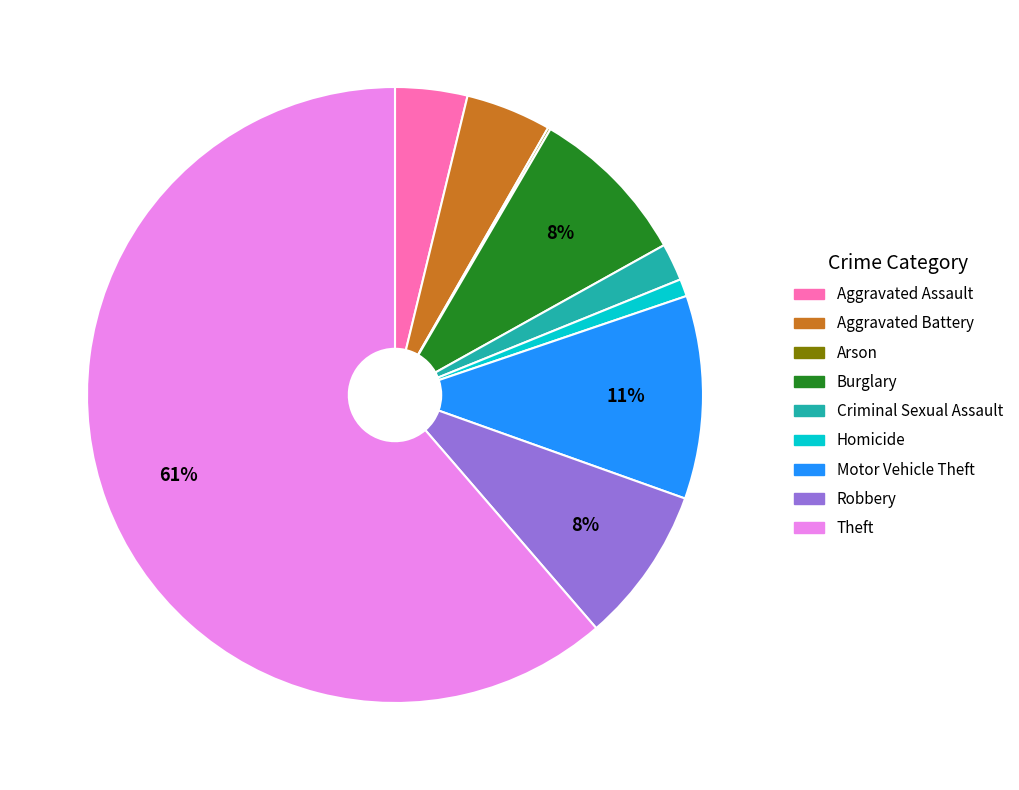

Which slice is the largest?

Theft